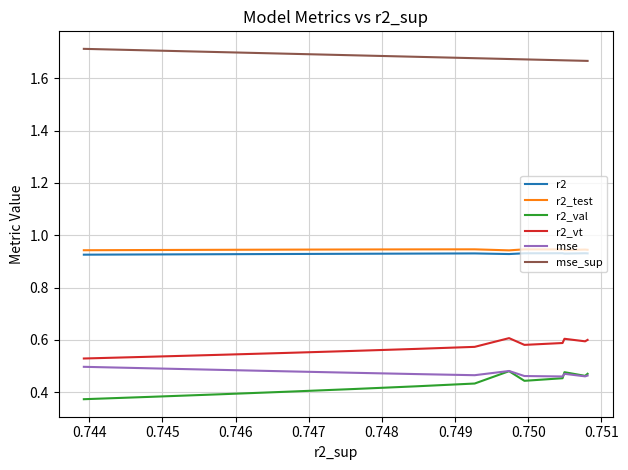

What are all the series names shown in the legend?

r2, r2_test, r2_val, r2_vt, mse, mse_sup